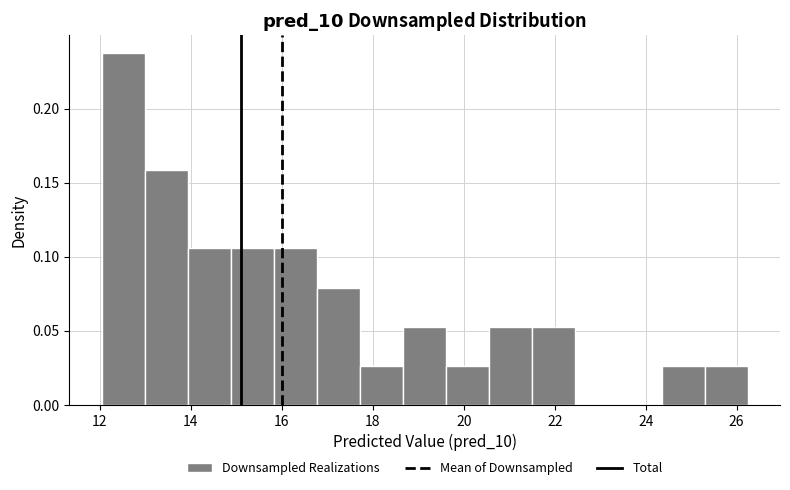

Reading left to right, transcribe this chart: for each bar, give the range it covers on the x-axis and its height. Neither the bar edges nor the heights are printed on the chart, so give them approximately, as read against the axes.

12.0 to 13.0: 0.240
13.0 to 14.0: 0.160
14.0 to 14.8: 0.105
14.8 to 15.8: 0.105
15.8 to 16.8: 0.105
16.8 to 17.8: 0.080
17.8 to 18.6: 0.025
18.6 to 19.6: 0.055
19.6 to 20.6: 0.025
20.6 to 21.6: 0.055
21.6 to 22.4: 0.055
22.4 to 23.4: 0
23.4 to 24.4: 0
24.4 to 25.2: 0.025
25.2 to 26.2: 0.025